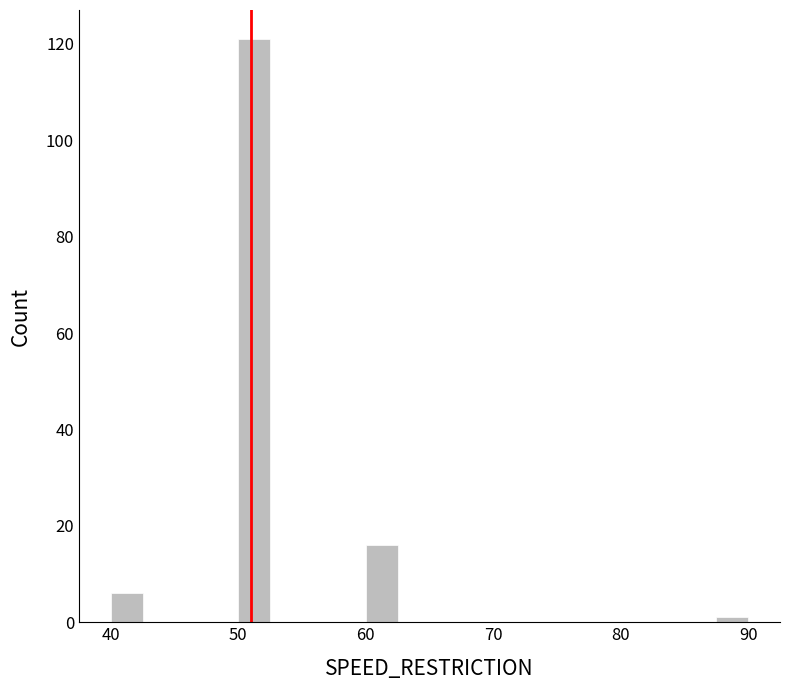

Read against the x-axis, roughly where is the centre of the tallest bar?

51